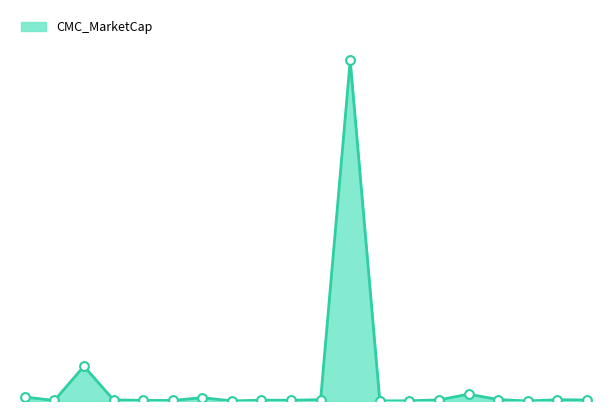

Is this an area chart (filled region under the line)?

Yes